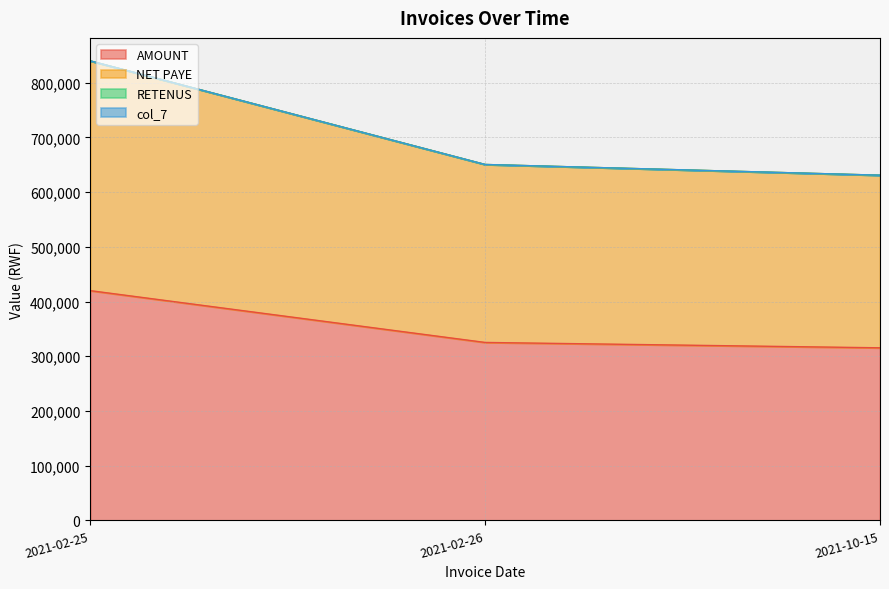

Which series changed the most between 2021-02-26 and 2021-10-15?

NET PAYE